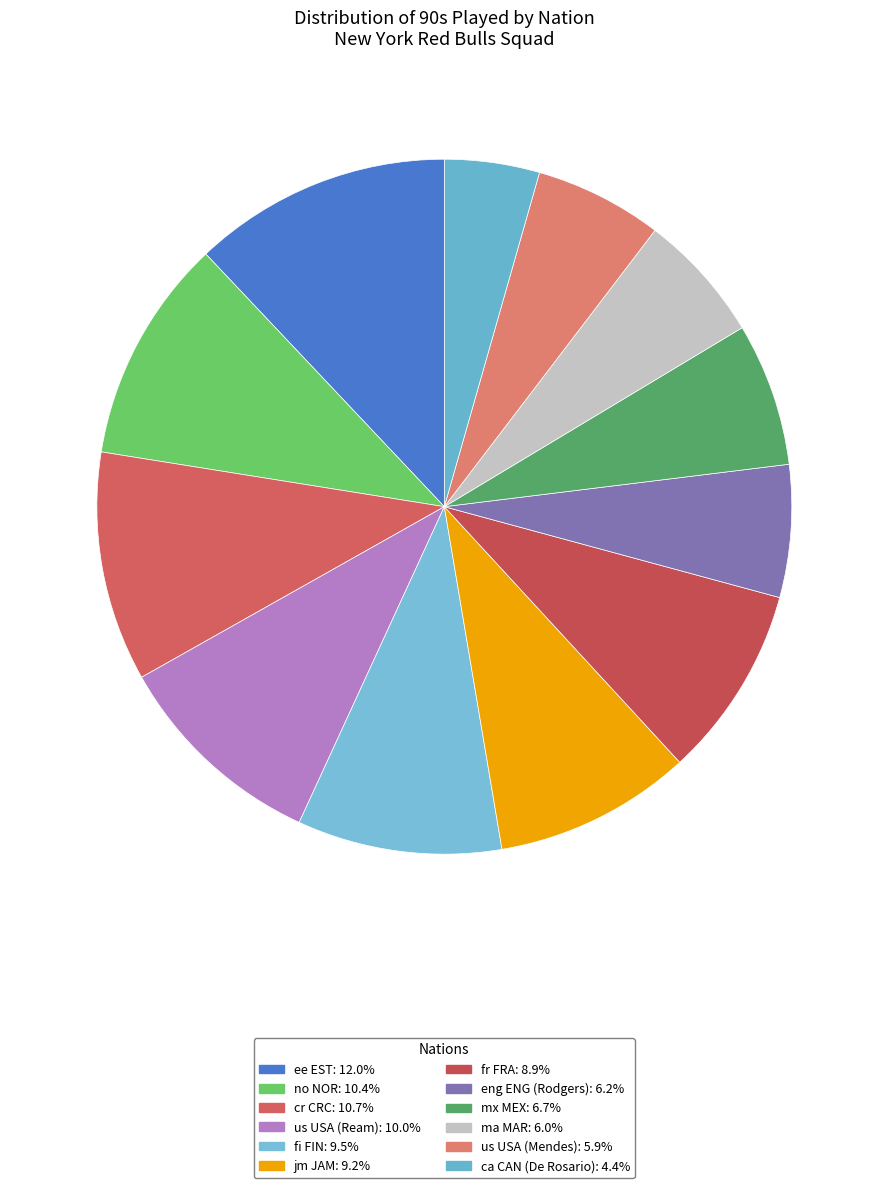

Is it true that eng ENG (Rodgers) is 1% of the pie?

False